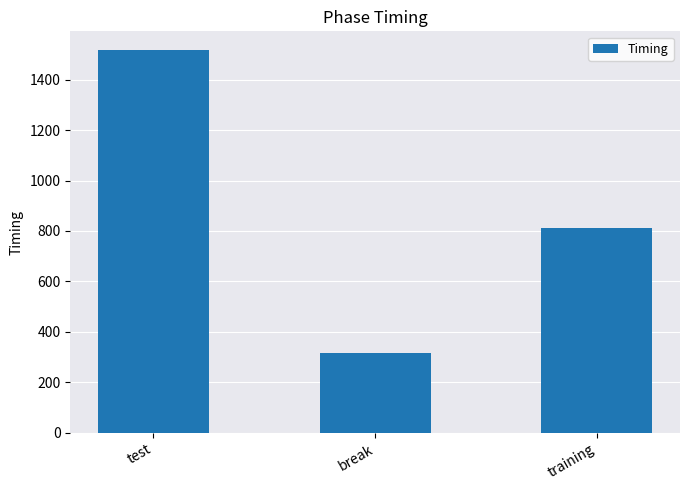

What is the label of the 2nd bar from the left?

break